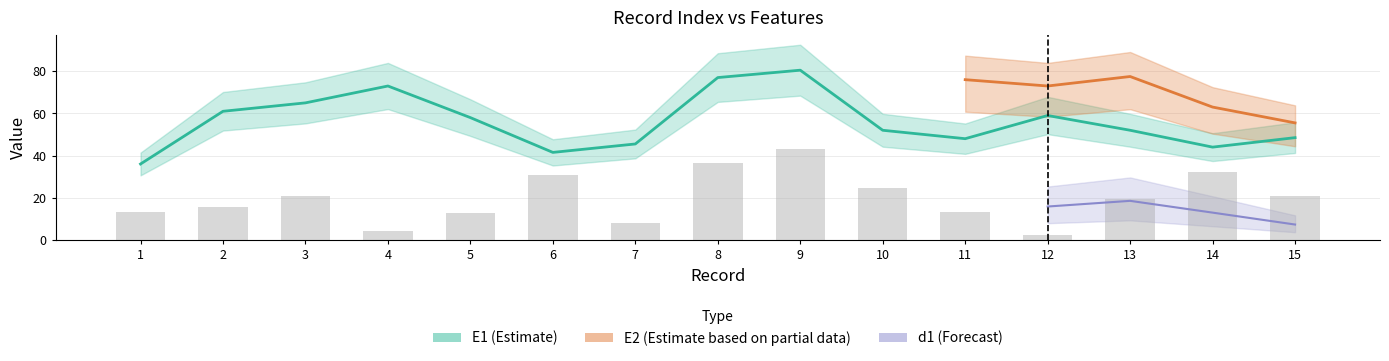

What is the ratio of the value at 5 to the value at 9?

0.3